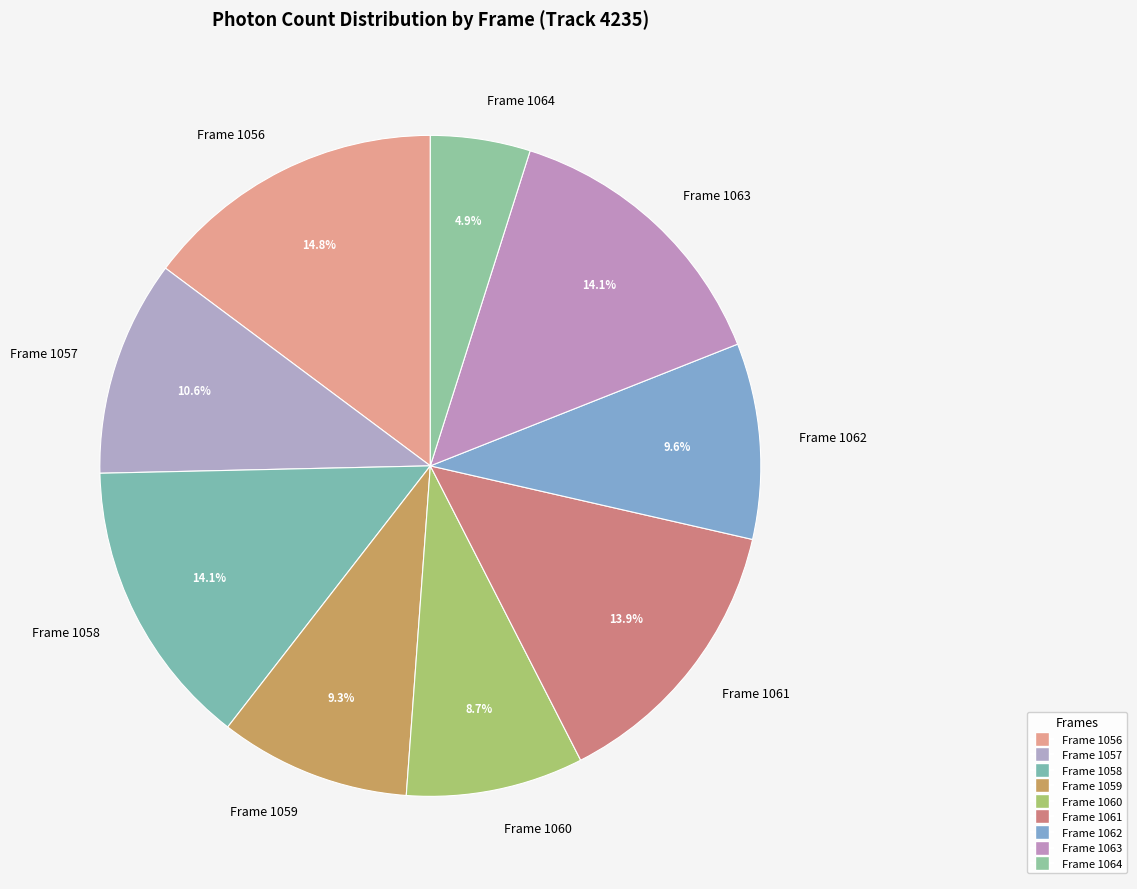

Is it true that Frame 1059 is 9% of the pie?

True